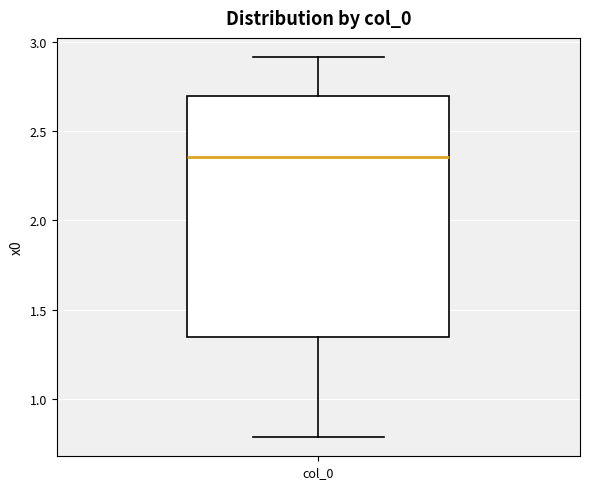

Read this box plot against the y-axis: the position of the median line, the range covered by the box, and the ends of both whiskers. The values are not printed on the chart, so give them approximately, as read against the axis.

median 2.35, box 1.35 to 2.70, whiskers 0.80 to 2.90